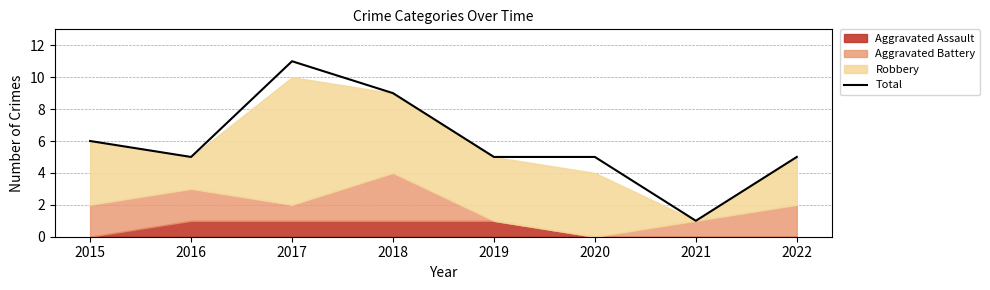

Count the number of values greater than 5.

3